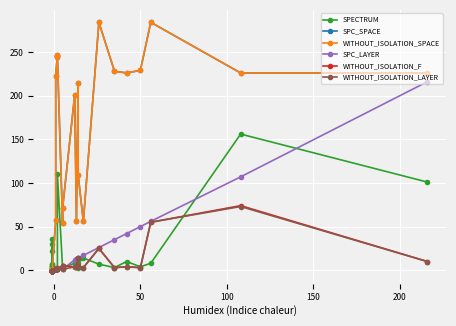

True or false: SPC_SPACE and WITHOUT_ISOLATION_LAYER cross at least once.

False